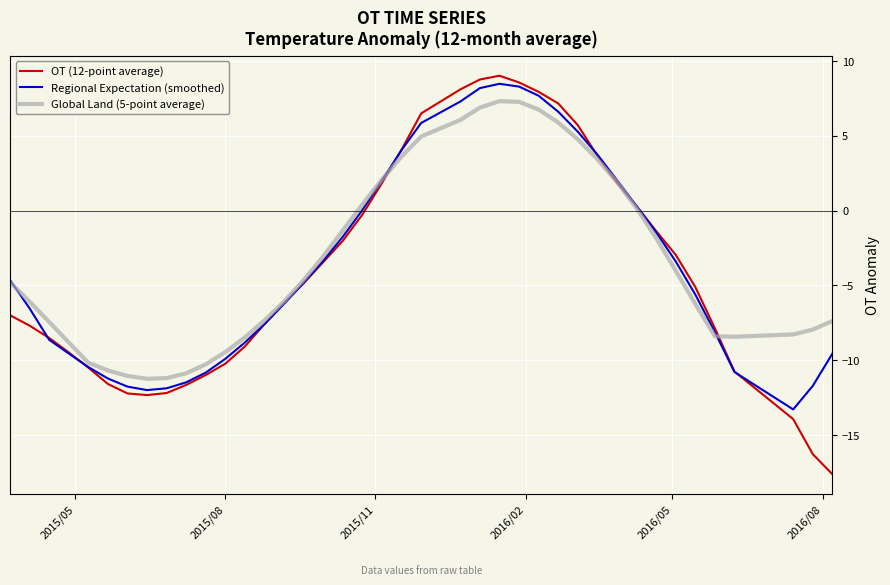

What is the smallest value displayed?

-17.6